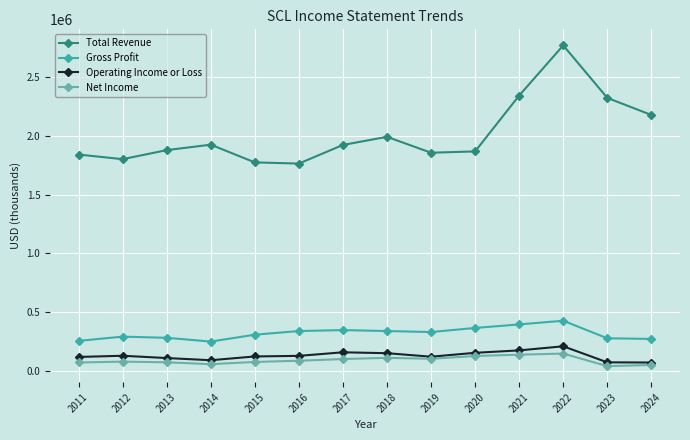

What is the value of the Net Income point at the 10th from the left?

126800